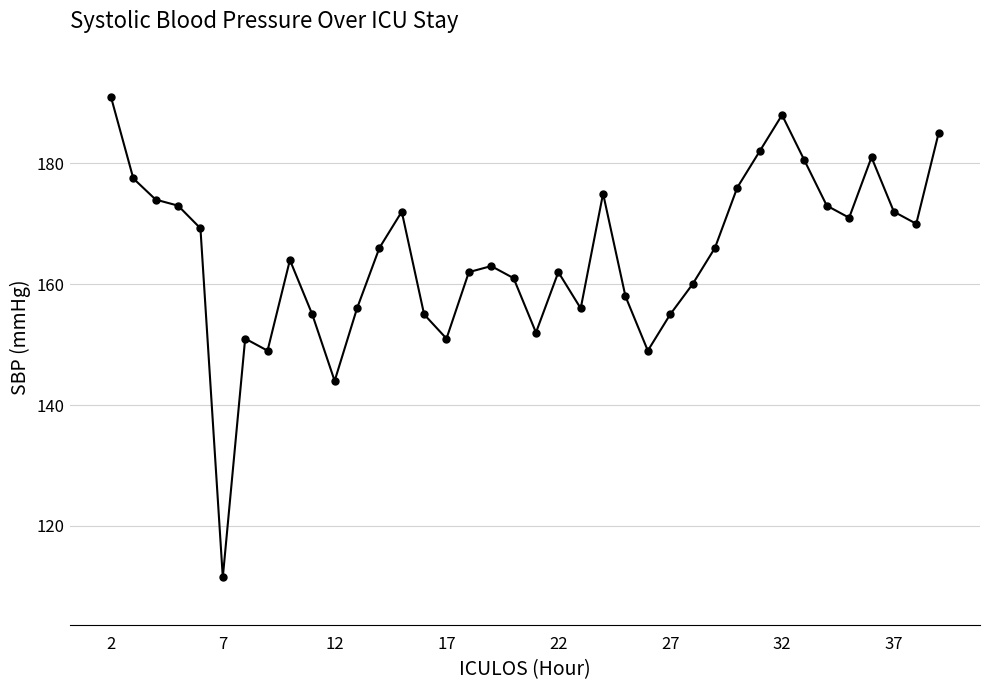

True or false: there are more than 0 points higher than both neighbors.

True